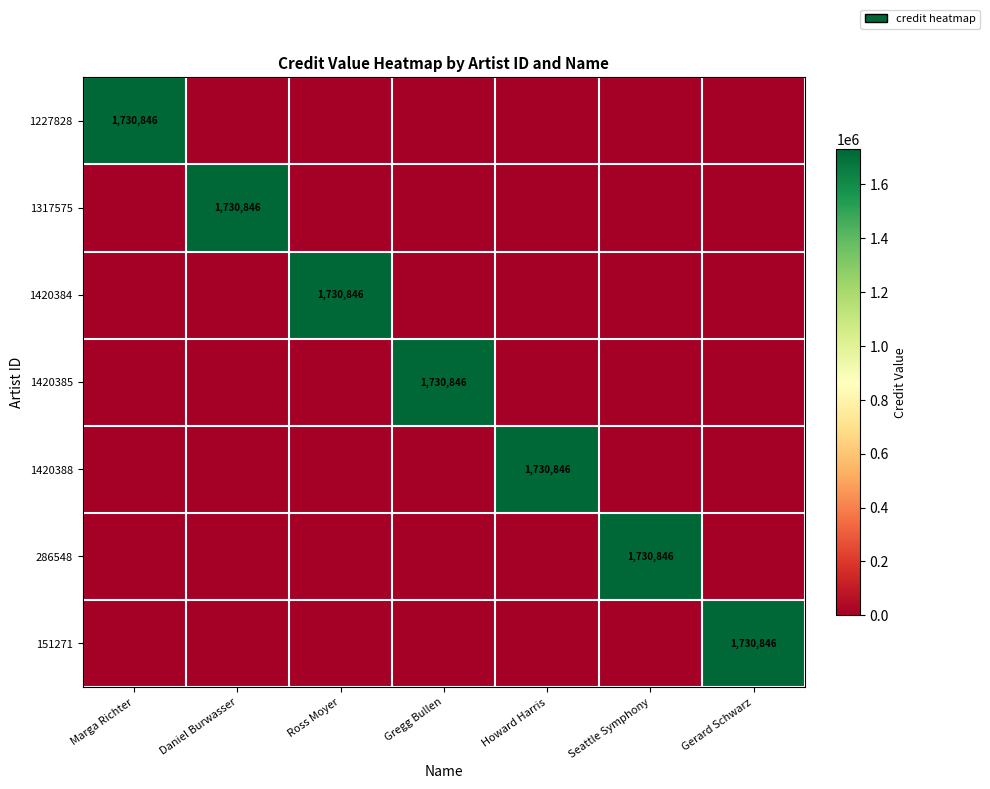

Which series has the widest spread of values?

1227828